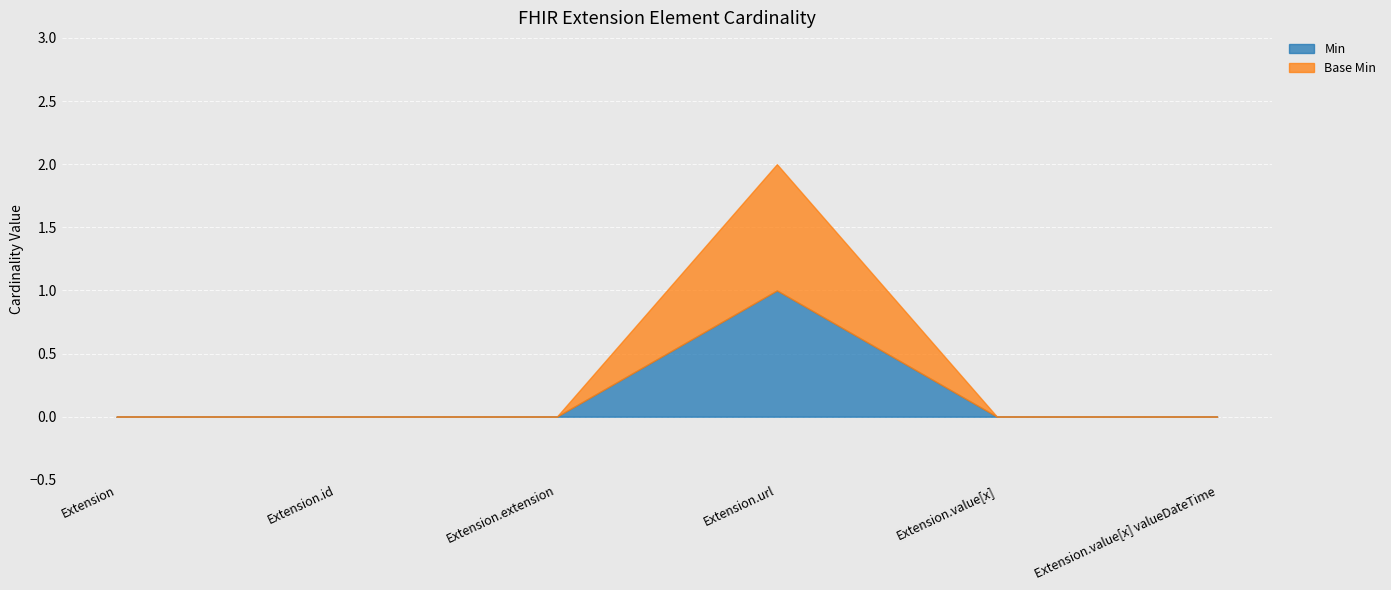

What is the value of the Base Min point at the 4th from the left?

1